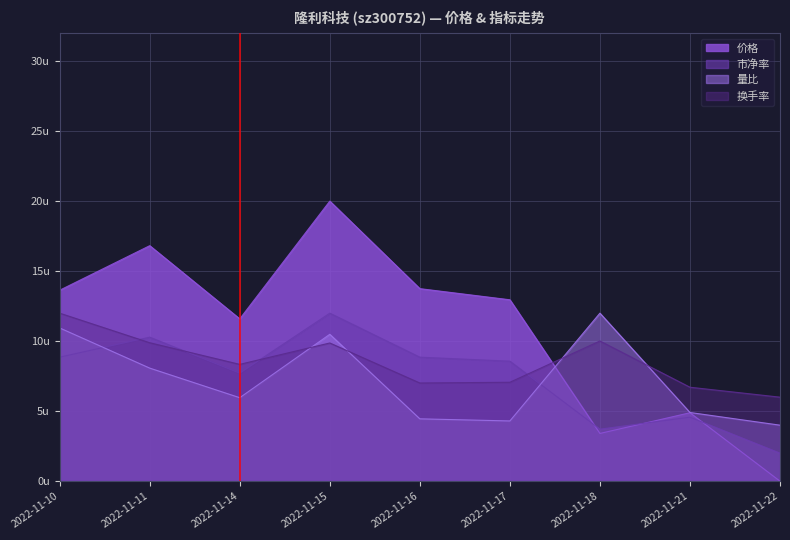

What is the approximate value of 换手率 at 2022-11-15?

9.9